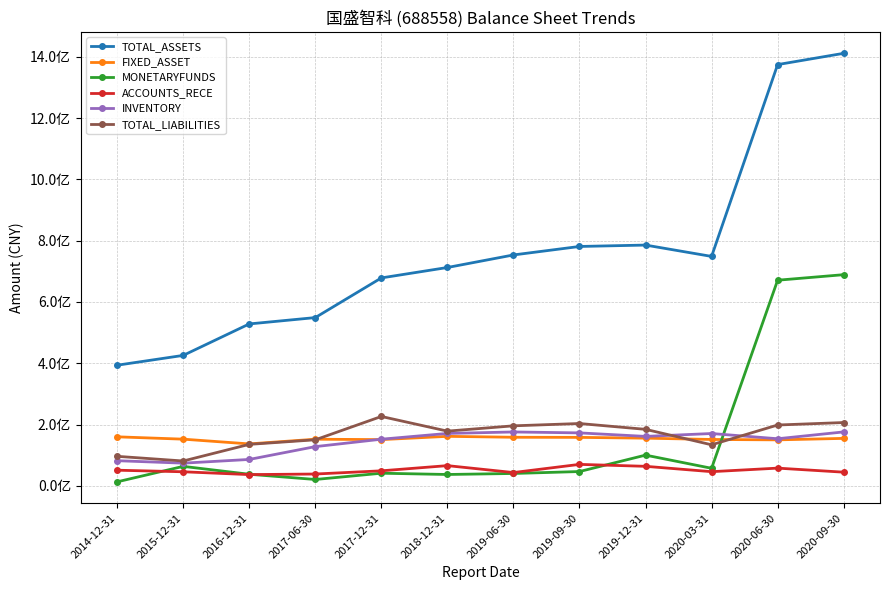

Between 2018-12-31 and 2019-12-31, which series saw the biggest shift?

TOTAL_ASSETS